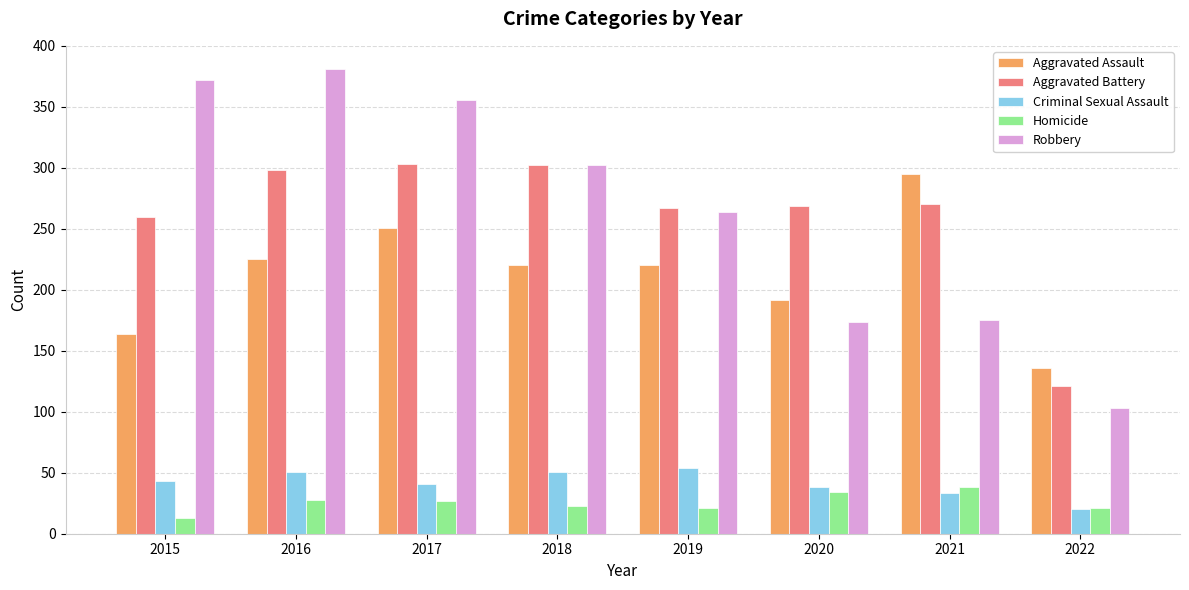

What is the average value of the Aggravated Assault series?

213